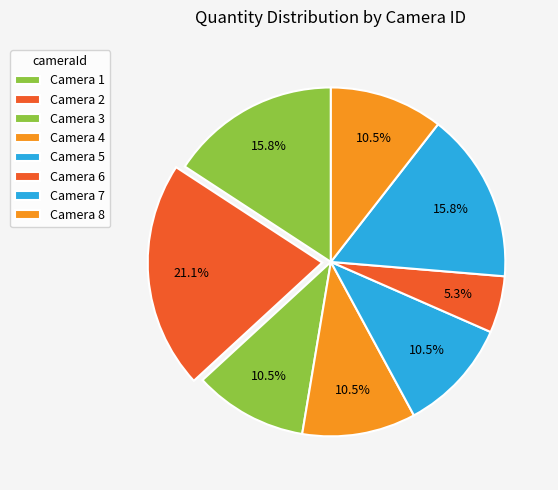

True or false: Camera 7 accounts for 16% of the total.

True